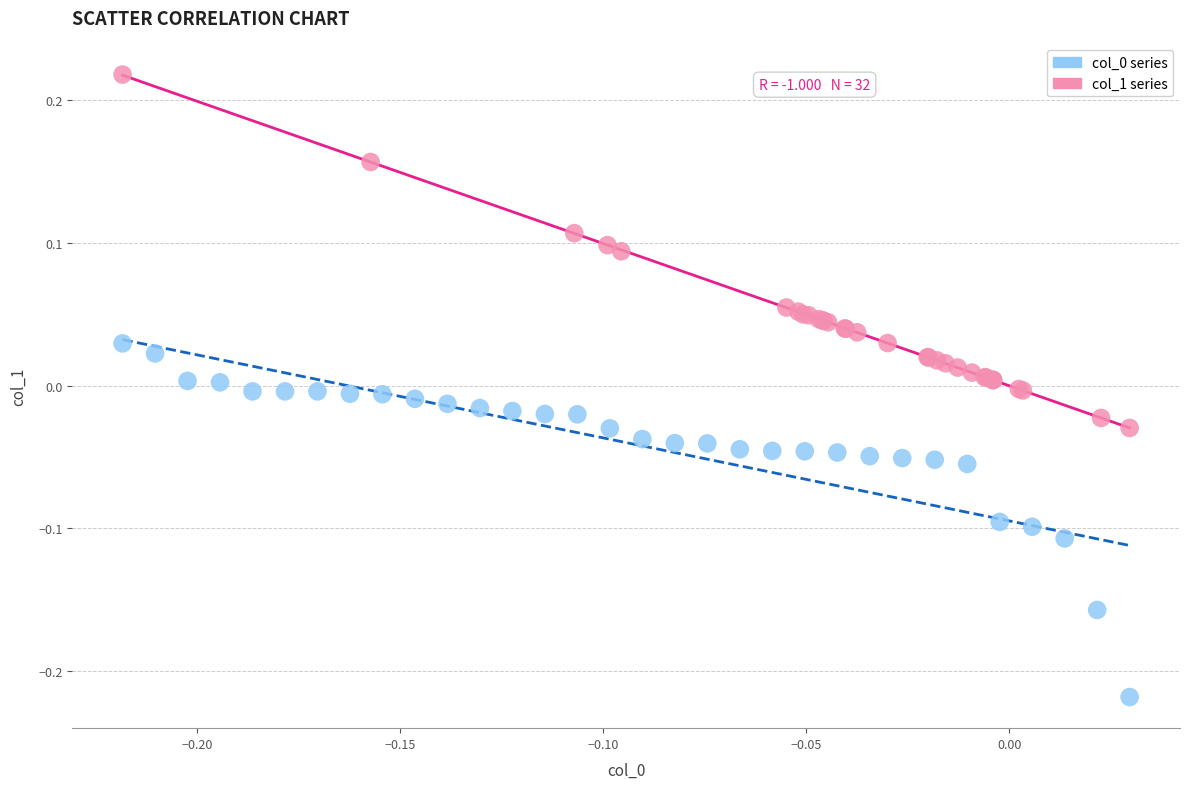

Which series contains the highest Y value?

col_1 series